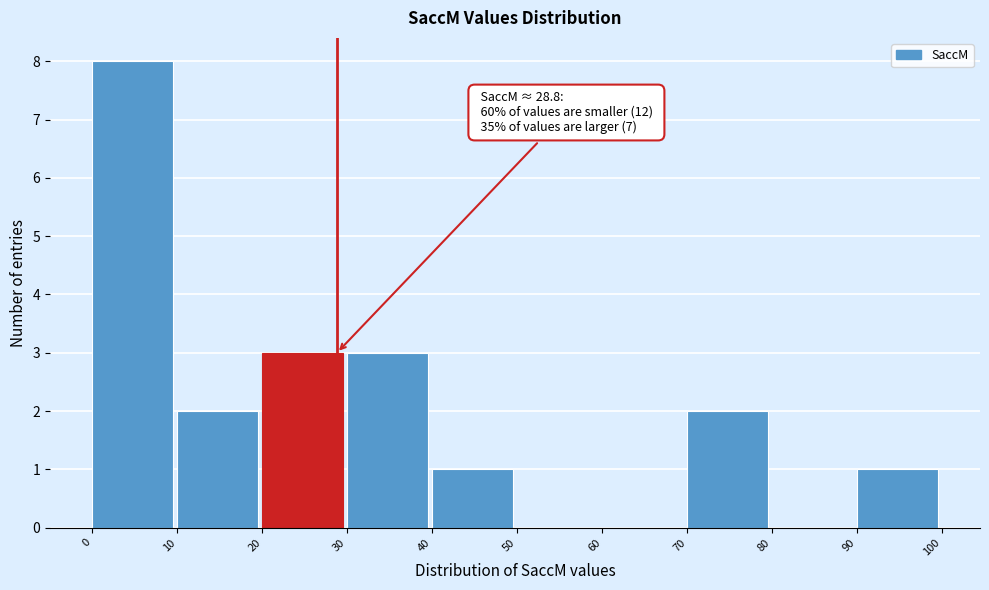

Over which range of the x-axis is the bar tallest?

0 to 10